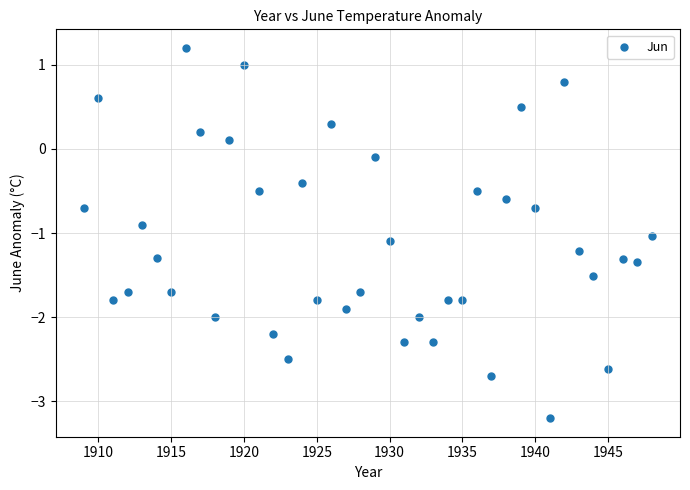

What is the range of Y values (max minus min)?

4.4